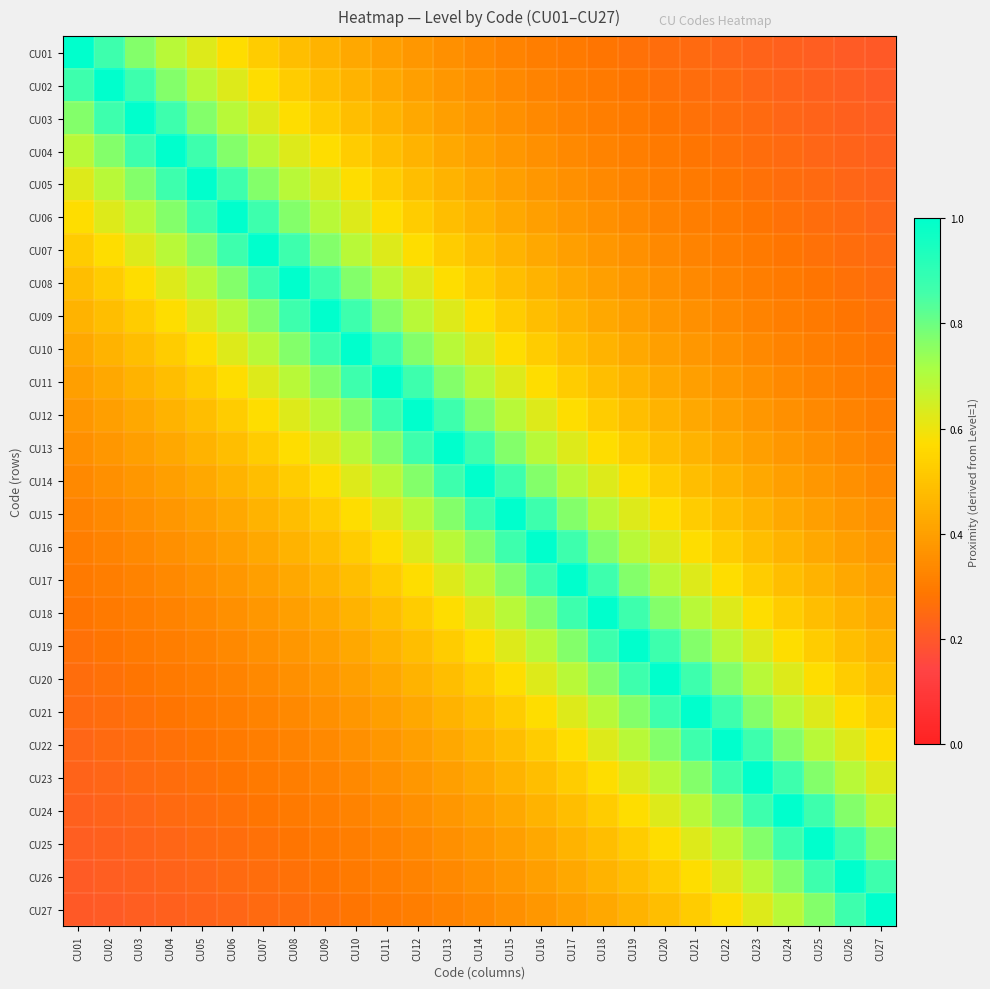

Reading left to right, what are all the values shown in this chart?

CU01: CU01=1.0	CU02=0.9	CU03=0.8	CU04=0.7	CU05=0.6	CU06=0.6	CU07=0.5	CU08=0.5	CU09=0.5	CU10=0.4	CU11=0.4	CU12=0.4	CU13=0.4	CU14=0.3	CU15=0.3	CU16=0.3	CU17=0.3	CU18=0.3	CU19=0.3	CU20=0.3	CU21=0.2	CU22=0.2	CU23=0.2	CU24=0.2	CU25=0.2	CU26=0.2	CU27=0.2
CU02: CU01=0.9	CU02=1.0	CU03=0.9	CU04=0.8	CU05=0.7	CU06=0.6	CU07=0.6	CU08=0.5	CU09=0.5	CU10=0.5	CU11=0.4	CU12=0.4	CU13=0.4	CU14=0.4	CU15=0.3	CU16=0.3	CU17=0.3	CU18=0.3	CU19=0.3	CU20=0.3	CU21=0.3	CU22=0.2	CU23=0.2	CU24=0.2	CU25=0.2	CU26=0.2	CU27=0.2
CU03: CU01=0.8	CU02=0.9	CU03=1.0	CU04=0.9	CU05=0.8	CU06=0.7	CU07=0.6	CU08=0.6	CU09=0.5	CU10=0.5	CU11=0.5	CU12=0.4	CU13=0.4	CU14=0.4	CU15=0.4	CU16=0.3	CU17=0.3	CU18=0.3	CU19=0.3	CU20=0.3	CU21=0.3	CU22=0.3	CU23=0.2	CU24=0.2	CU25=0.2	CU26=0.2	CU27=0.2
CU04: CU01=0.7	CU02=0.8	CU03=0.9	CU04=1.0	CU05=0.9	CU06=0.8	CU07=0.7	CU08=0.6	CU09=0.6	CU10=0.5	CU11=0.5	CU12=0.5	CU13=0.4	CU14=0.4	CU15=0.4	CU16=0.4	CU17=0.3	CU18=0.3	CU19=0.3	CU20=0.3	CU21=0.3	CU22=0.3	CU23=0.3	CU24=0.2	CU25=0.2	CU26=0.2	CU27=0.2
CU05: CU01=0.6	CU02=0.7	CU03=0.8	CU04=0.9	CU05=1.0	CU06=0.9	CU07=0.8	CU08=0.7	CU09=0.6	CU10=0.6	CU11=0.5	CU12=0.5	CU13=0.5	CU14=0.4	CU15=0.4	CU16=0.4	CU17=0.4	CU18=0.3	CU19=0.3	CU20=0.3	CU21=0.3	CU22=0.3	CU23=0.3	CU24=0.3	CU25=0.2	CU26=0.2	CU27=0.2
CU06: CU01=0.6	CU02=0.6	CU03=0.7	CU04=0.8	CU05=0.9	CU06=1.0	CU07=0.9	CU08=0.8	CU09=0.7	CU10=0.6	CU11=0.6	CU12=0.5	CU13=0.5	CU14=0.5	CU15=0.4	CU16=0.4	CU17=0.4	CU18=0.4	CU19=0.3	CU20=0.3	CU21=0.3	CU22=0.3	CU23=0.3	CU24=0.3	CU25=0.3	CU26=0.2	CU27=0.2
CU07: CU01=0.5	CU02=0.6	CU03=0.6	CU04=0.7	CU05=0.8	CU06=0.9	CU07=1.0	CU08=0.9	CU09=0.8	CU10=0.7	CU11=0.6	CU12=0.6	CU13=0.5	CU14=0.5	CU15=0.5	CU16=0.4	CU17=0.4	CU18=0.4	CU19=0.4	CU20=0.3	CU21=0.3	CU22=0.3	CU23=0.3	CU24=0.3	CU25=0.3	CU26=0.3	CU27=0.2
CU08: CU01=0.5	CU02=0.5	CU03=0.6	CU04=0.6	CU05=0.7	CU06=0.8	CU07=0.9	CU08=1.0	CU09=0.9	CU10=0.8	CU11=0.7	CU12=0.6	CU13=0.6	CU14=0.5	CU15=0.5	CU16=0.5	CU17=0.4	CU18=0.4	CU19=0.4	CU20=0.4	CU21=0.3	CU22=0.3	CU23=0.3	CU24=0.3	CU25=0.3	CU26=0.3	CU27=0.3
CU09: CU01=0.5	CU02=0.5	CU03=0.5	CU04=0.6	CU05=0.6	CU06=0.7	CU07=0.8	CU08=0.9	CU09=1.0	CU10=0.9	CU11=0.8	CU12=0.7	CU13=0.6	CU14=0.6	CU15=0.5	CU16=0.5	CU17=0.5	CU18=0.4	CU19=0.4	CU20=0.4	CU21=0.4	CU22=0.3	CU23=0.3	CU24=0.3	CU25=0.3	CU26=0.3	CU27=0.3
CU10: CU01=0.4	CU02=0.5	CU03=0.5	CU04=0.5	CU05=0.6	CU06=0.6	CU07=0.7	CU08=0.8	CU09=0.9	CU10=1.0	CU11=0.9	CU12=0.8	CU13=0.7	CU14=0.6	CU15=0.6	CU16=0.5	CU17=0.5	CU18=0.5	CU19=0.4	CU20=0.4	CU21=0.4	CU22=0.4	CU23=0.3	CU24=0.3	CU25=0.3	CU26=0.3	CU27=0.3
CU11: CU01=0.4	CU02=0.4	CU03=0.5	CU04=0.5	CU05=0.5	CU06=0.6	CU07=0.6	CU08=0.7	CU09=0.8	CU10=0.9	CU11=1.0	CU12=0.9	CU13=0.8	CU14=0.7	CU15=0.6	CU16=0.6	CU17=0.5	CU18=0.5	CU19=0.5	CU20=0.4	CU21=0.4	CU22=0.4	CU23=0.4	CU24=0.3	CU25=0.3	CU26=0.3	CU27=0.3
CU12: CU01=0.4	CU02=0.4	CU03=0.4	CU04=0.5	CU05=0.5	CU06=0.5	CU07=0.6	CU08=0.6	CU09=0.7	CU10=0.8	CU11=0.9	CU12=1.0	CU13=0.9	CU14=0.8	CU15=0.7	CU16=0.6	CU17=0.6	CU18=0.5	CU19=0.5	CU20=0.5	CU21=0.4	CU22=0.4	CU23=0.4	CU24=0.4	CU25=0.3	CU26=0.3	CU27=0.3
CU13: CU01=0.4	CU02=0.4	CU03=0.4	CU04=0.4	CU05=0.5	CU06=0.5	CU07=0.5	CU08=0.6	CU09=0.6	CU10=0.7	CU11=0.8	CU12=0.9	CU13=1.0	CU14=0.9	CU15=0.8	CU16=0.7	CU17=0.6	CU18=0.6	CU19=0.5	CU20=0.5	CU21=0.5	CU22=0.4	CU23=0.4	CU24=0.4	CU25=0.4	CU26=0.3	CU27=0.3
CU14: CU01=0.3	CU02=0.4	CU03=0.4	CU04=0.4	CU05=0.4	CU06=0.5	CU07=0.5	CU08=0.5	CU09=0.6	CU10=0.6	CU11=0.7	CU12=0.8	CU13=0.9	CU14=1.0	CU15=0.9	CU16=0.8	CU17=0.7	CU18=0.6	CU19=0.6	CU20=0.5	CU21=0.5	CU22=0.5	CU23=0.4	CU24=0.4	CU25=0.4	CU26=0.4	CU27=0.3
CU15: CU01=0.3	CU02=0.3	CU03=0.4	CU04=0.4	CU05=0.4	CU06=0.4	CU07=0.5	CU08=0.5	CU09=0.5	CU10=0.6	CU11=0.6	CU12=0.7	CU13=0.8	CU14=0.9	CU15=1.0	CU16=0.9	CU17=0.8	CU18=0.7	CU19=0.6	CU20=0.6	CU21=0.5	CU22=0.5	CU23=0.5	CU24=0.4	CU25=0.4	CU26=0.4	CU27=0.4
CU16: CU01=0.3	CU02=0.3	CU03=0.3	CU04=0.4	CU05=0.4	CU06=0.4	CU07=0.4	CU08=0.5	CU09=0.5	CU10=0.5	CU11=0.6	CU12=0.6	CU13=0.7	CU14=0.8	CU15=0.9	CU16=1.0	CU17=0.9	CU18=0.8	CU19=0.7	CU20=0.6	CU21=0.6	CU22=0.5	CU23=0.5	CU24=0.5	CU25=0.4	CU26=0.4	CU27=0.4
CU17: CU01=0.3	CU02=0.3	CU03=0.3	CU04=0.3	CU05=0.4	CU06=0.4	CU07=0.4	CU08=0.4	CU09=0.5	CU10=0.5	CU11=0.5	CU12=0.6	CU13=0.6	CU14=0.7	CU15=0.8	CU16=0.9	CU17=1.0	CU18=0.9	CU19=0.8	CU20=0.7	CU21=0.6	CU22=0.6	CU23=0.5	CU24=0.5	CU25=0.5	CU26=0.4	CU27=0.4
CU18: CU01=0.3	CU02=0.3	CU03=0.3	CU04=0.3	CU05=0.3	CU06=0.4	CU07=0.4	CU08=0.4	CU09=0.4	CU10=0.5	CU11=0.5	CU12=0.5	CU13=0.6	CU14=0.6	CU15=0.7	CU16=0.8	CU17=0.9	CU18=1.0	CU19=0.9	CU20=0.8	CU21=0.7	CU22=0.6	CU23=0.6	CU24=0.5	CU25=0.5	CU26=0.5	CU27=0.4
CU19: CU01=0.3	CU02=0.3	CU03=0.3	CU04=0.3	CU05=0.3	CU06=0.3	CU07=0.4	CU08=0.4	CU09=0.4	CU10=0.4	CU11=0.5	CU12=0.5	CU13=0.5	CU14=0.6	CU15=0.6	CU16=0.7	CU17=0.8	CU18=0.9	CU19=1.0	CU20=0.9	CU21=0.8	CU22=0.7	CU23=0.6	CU24=0.6	CU25=0.5	CU26=0.5	CU27=0.5
CU20: CU01=0.3	CU02=0.3	CU03=0.3	CU04=0.3	CU05=0.3	CU06=0.3	CU07=0.3	CU08=0.4	CU09=0.4	CU10=0.4	CU11=0.4	CU12=0.5	CU13=0.5	CU14=0.5	CU15=0.6	CU16=0.6	CU17=0.7	CU18=0.8	CU19=0.9	CU20=1.0	CU21=0.9	CU22=0.8	CU23=0.7	CU24=0.6	CU25=0.6	CU26=0.5	CU27=0.5
CU21: CU01=0.2	CU02=0.3	CU03=0.3	CU04=0.3	CU05=0.3	CU06=0.3	CU07=0.3	CU08=0.3	CU09=0.4	CU10=0.4	CU11=0.4	CU12=0.4	CU13=0.5	CU14=0.5	CU15=0.5	CU16=0.6	CU17=0.6	CU18=0.7	CU19=0.8	CU20=0.9	CU21=1.0	CU22=0.9	CU23=0.8	CU24=0.7	CU25=0.6	CU26=0.6	CU27=0.5
CU22: CU01=0.2	CU02=0.2	CU03=0.3	CU04=0.3	CU05=0.3	CU06=0.3	CU07=0.3	CU08=0.3	CU09=0.3	CU10=0.4	CU11=0.4	CU12=0.4	CU13=0.4	CU14=0.5	CU15=0.5	CU16=0.5	CU17=0.6	CU18=0.6	CU19=0.7	CU20=0.8	CU21=0.9	CU22=1.0	CU23=0.9	CU24=0.8	CU25=0.7	CU26=0.6	CU27=0.6
CU23: CU01=0.2	CU02=0.2	CU03=0.2	CU04=0.3	CU05=0.3	CU06=0.3	CU07=0.3	CU08=0.3	CU09=0.3	CU10=0.3	CU11=0.4	CU12=0.4	CU13=0.4	CU14=0.4	CU15=0.5	CU16=0.5	CU17=0.5	CU18=0.6	CU19=0.6	CU20=0.7	CU21=0.8	CU22=0.9	CU23=1.0	CU24=0.9	CU25=0.8	CU26=0.7	CU27=0.6
CU24: CU01=0.2	CU02=0.2	CU03=0.2	CU04=0.2	CU05=0.3	CU06=0.3	CU07=0.3	CU08=0.3	CU09=0.3	CU10=0.3	CU11=0.3	CU12=0.4	CU13=0.4	CU14=0.4	CU15=0.4	CU16=0.5	CU17=0.5	CU18=0.5	CU19=0.6	CU20=0.6	CU21=0.7	CU22=0.8	CU23=0.9	CU24=1.0	CU25=0.9	CU26=0.8	CU27=0.7
CU25: CU01=0.2	CU02=0.2	CU03=0.2	CU04=0.2	CU05=0.2	CU06=0.3	CU07=0.3	CU08=0.3	CU09=0.3	CU10=0.3	CU11=0.3	CU12=0.3	CU13=0.4	CU14=0.4	CU15=0.4	CU16=0.4	CU17=0.5	CU18=0.5	CU19=0.5	CU20=0.6	CU21=0.6	CU22=0.7	CU23=0.8	CU24=0.9	CU25=1.0	CU26=0.9	CU27=0.8
CU26: CU01=0.2	CU02=0.2	CU03=0.2	CU04=0.2	CU05=0.2	CU06=0.2	CU07=0.3	CU08=0.3	CU09=0.3	CU10=0.3	CU11=0.3	CU12=0.3	CU13=0.3	CU14=0.4	CU15=0.4	CU16=0.4	CU17=0.4	CU18=0.5	CU19=0.5	CU20=0.5	CU21=0.6	CU22=0.6	CU23=0.7	CU24=0.8	CU25=0.9	CU26=1.0	CU27=0.9
CU27: CU01=0.2	CU02=0.2	CU03=0.2	CU04=0.2	CU05=0.2	CU06=0.2	CU07=0.2	CU08=0.3	CU09=0.3	CU10=0.3	CU11=0.3	CU12=0.3	CU13=0.3	CU14=0.3	CU15=0.4	CU16=0.4	CU17=0.4	CU18=0.4	CU19=0.5	CU20=0.5	CU21=0.5	CU22=0.6	CU23=0.6	CU24=0.7	CU25=0.8	CU26=0.9	CU27=1.0